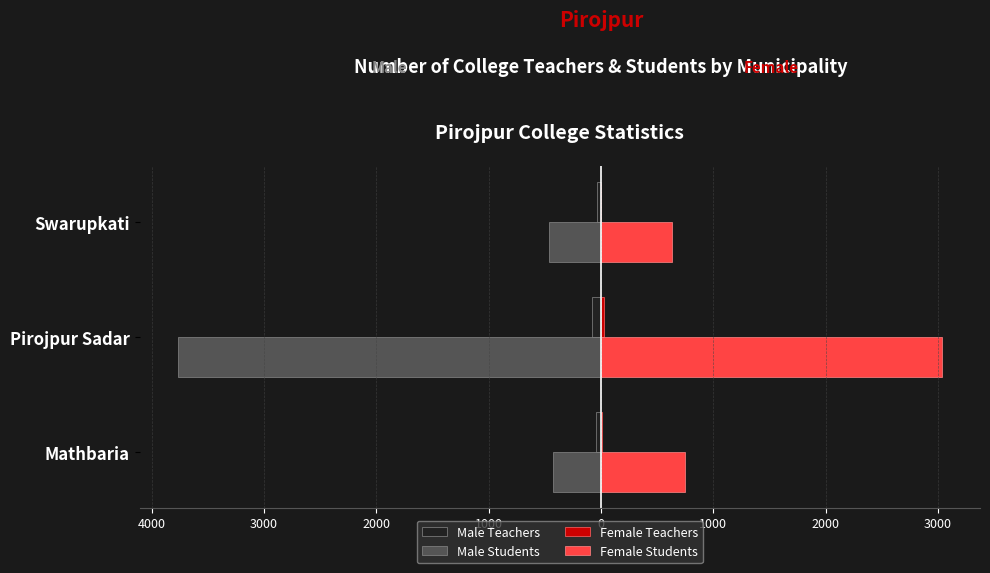

What is the value of the Female Students bar at the 3rd from the left?

636